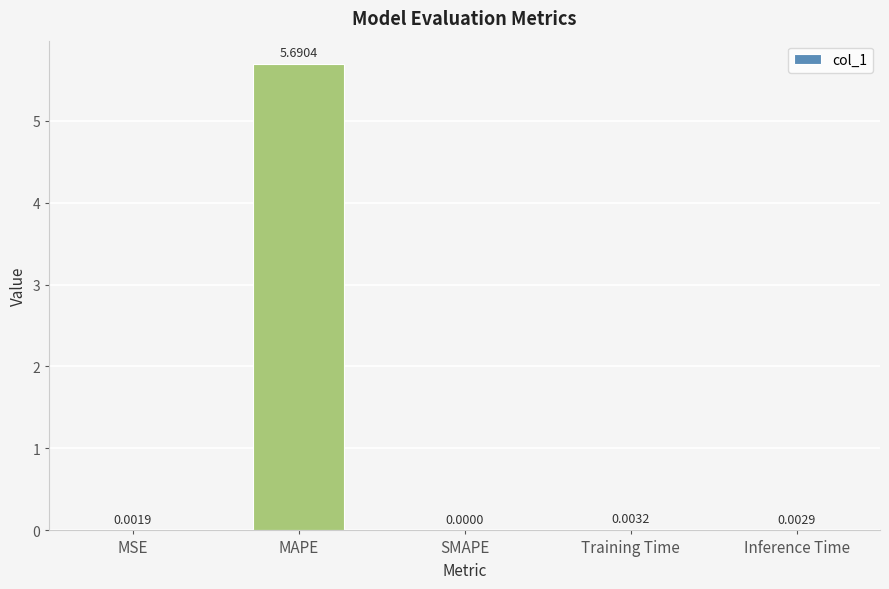

What is the change in value from MSE to MAPE?

+5.7